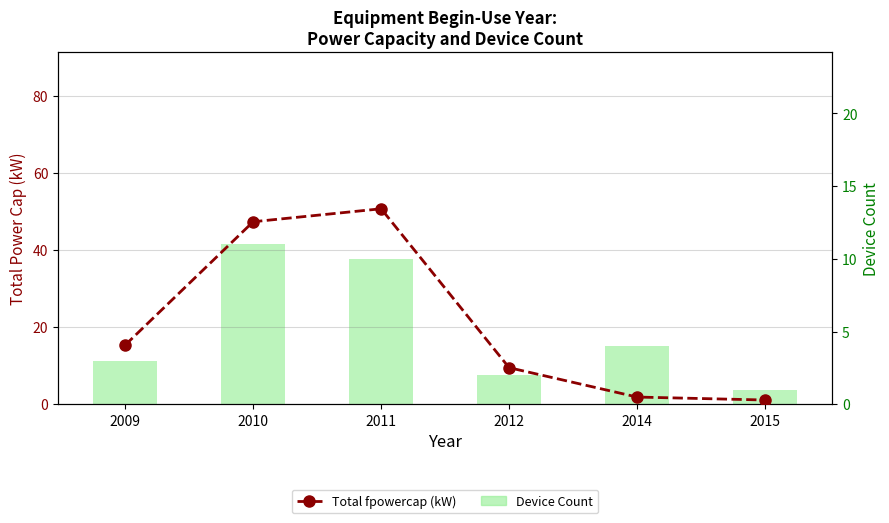

The value of Total fpowercap (kW) at 2009 is 15.4. True or false?

True